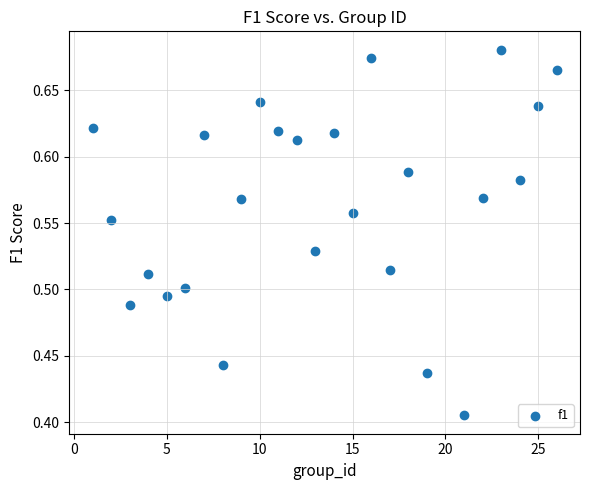

What is the range of X values (max minus min)?

25.0